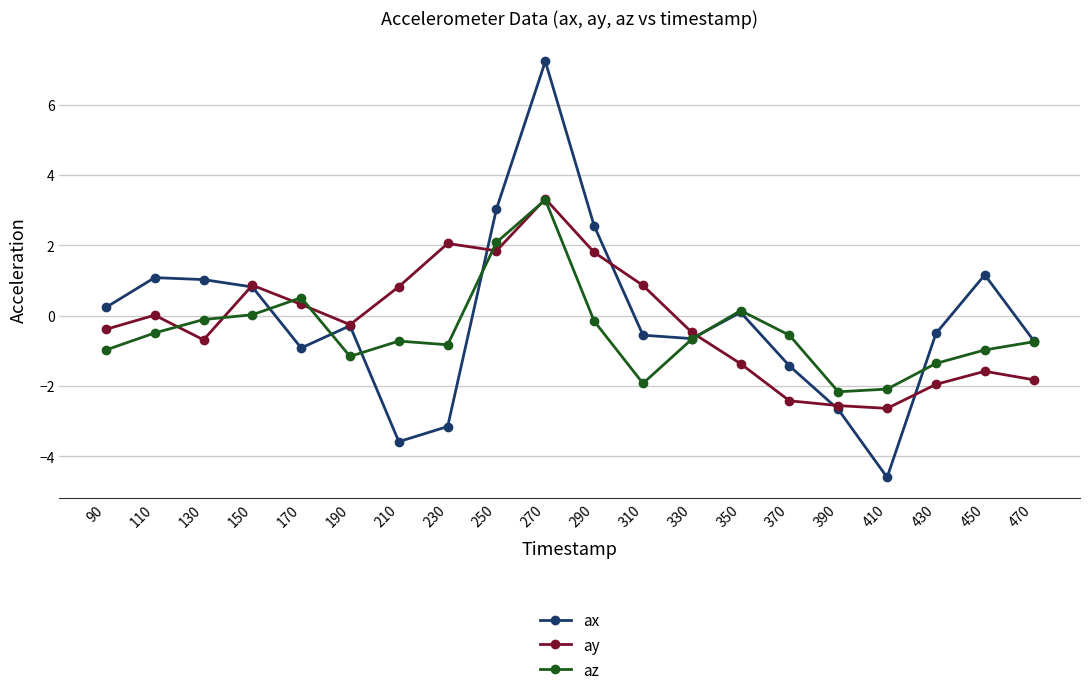

What are all the series names shown in the legend?

ax, ay, az